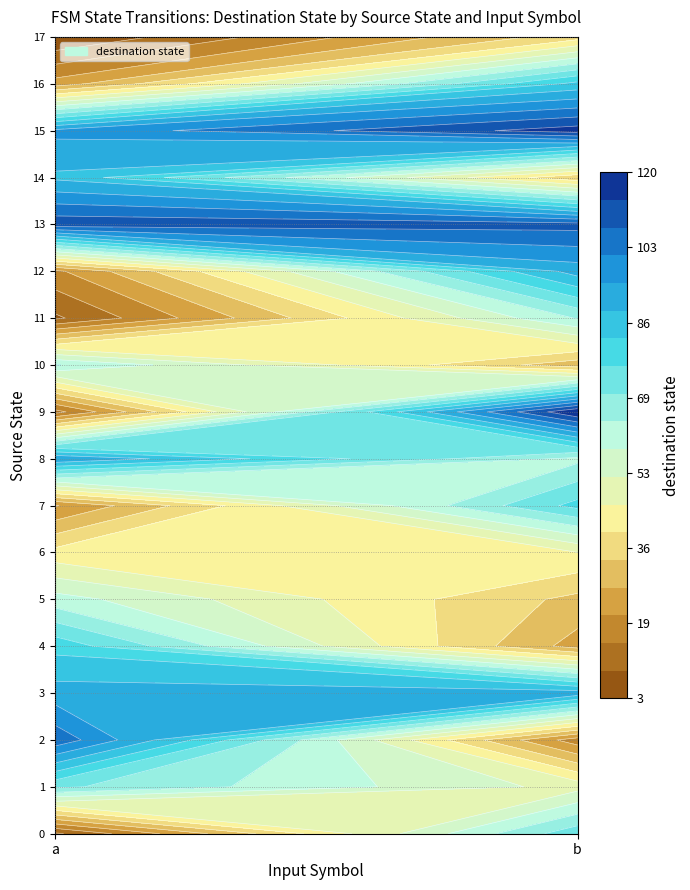

The value of 8 at 1 is 39. True or false?

False